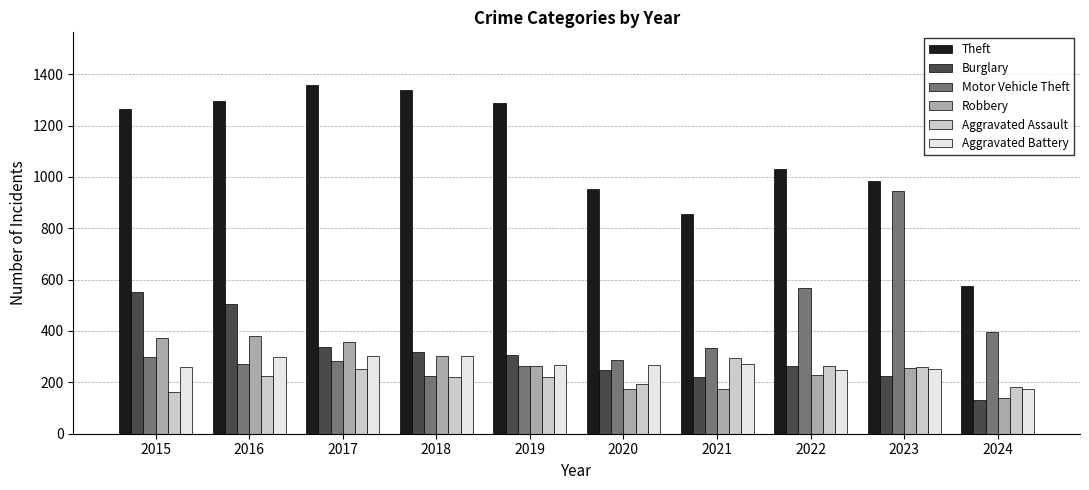

Which series has the largest range (max minus min)?

Theft